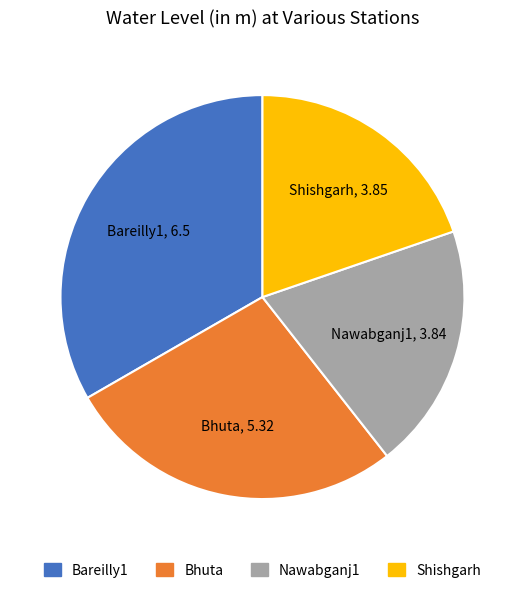

What is the largest slice in the pie chart?

Bareilly1